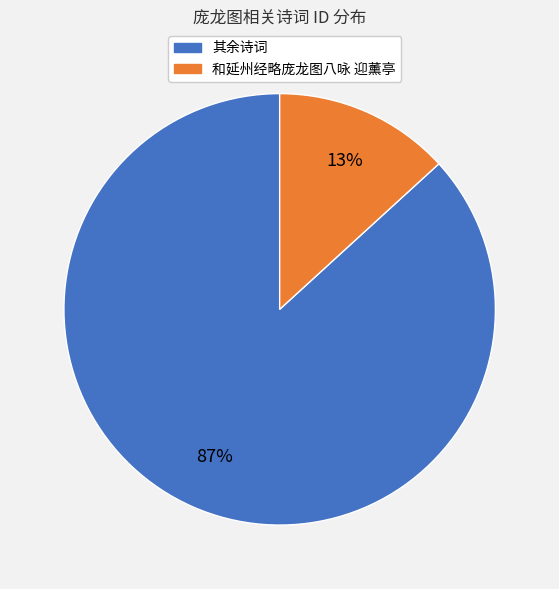

The 和延州经略庞龙图八咏 迎薰亭 slice represents 27% of the pie. True or false?

False